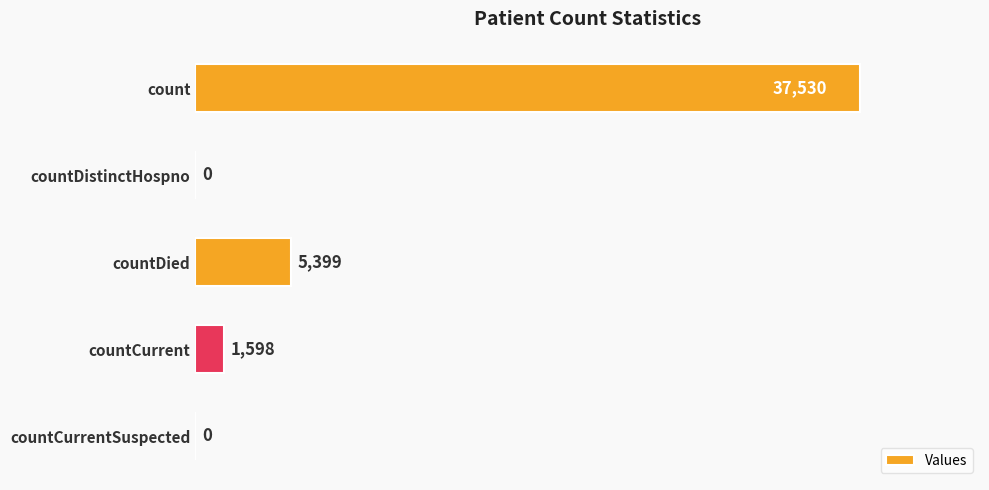

What is the change in value from count to countDied?

-32131